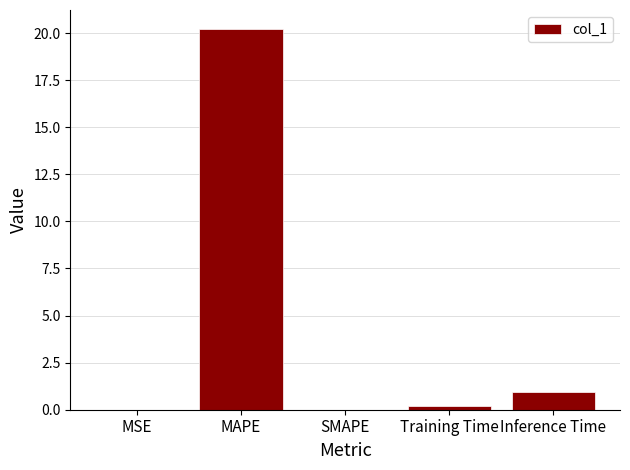

What is the sum of the values at Inference Time and Training Time?

1.1